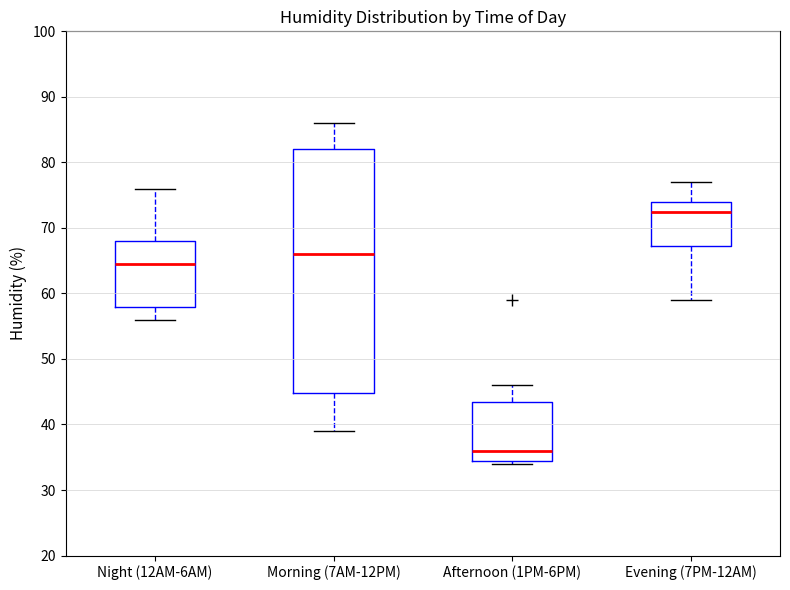

Where is the upper edge of the box for Afternoon (1PM-6PM) on the y-axis? The values are not printed on the chart, so give them approximately, as read against the axis.

44